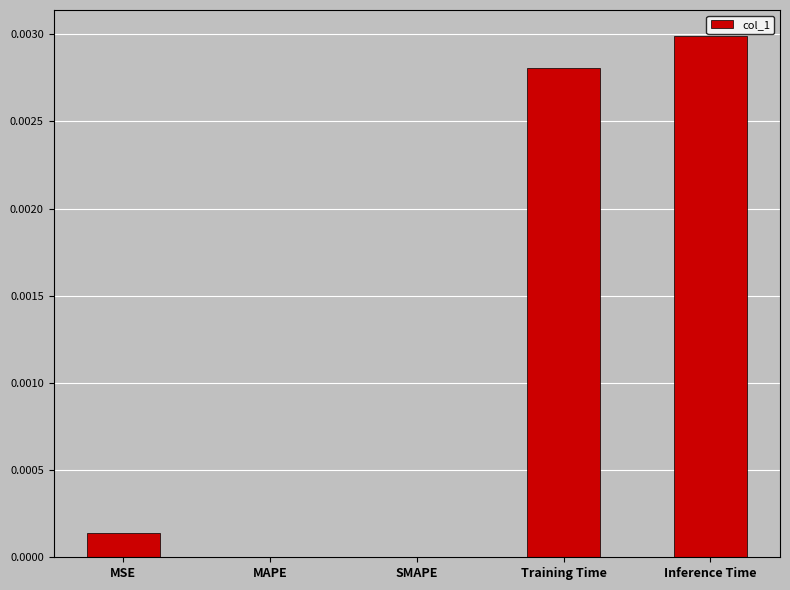

Is it true that the value at SMAPE is 0.0?

True